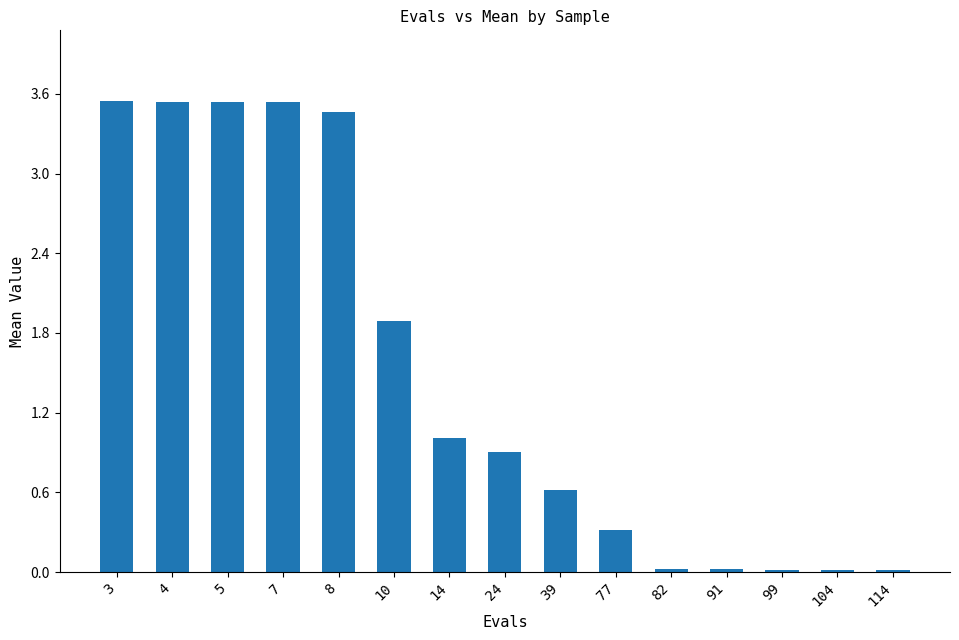

What is the sum of all values?

22.5